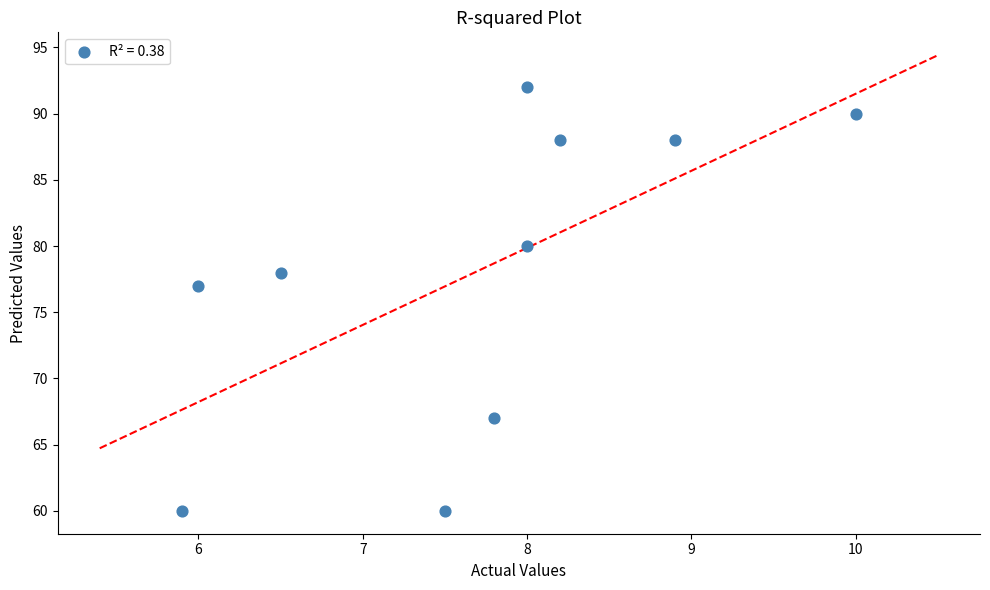

What Y value in the scatter plot is closest to 76?

77